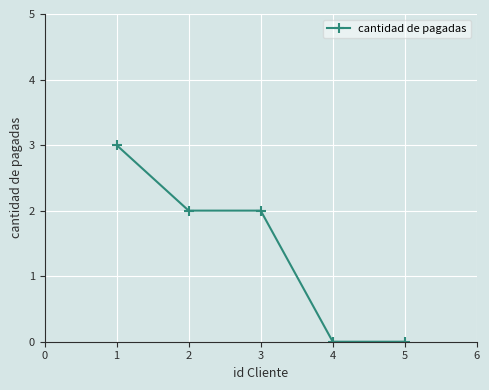

What is the greatest value displayed?

3